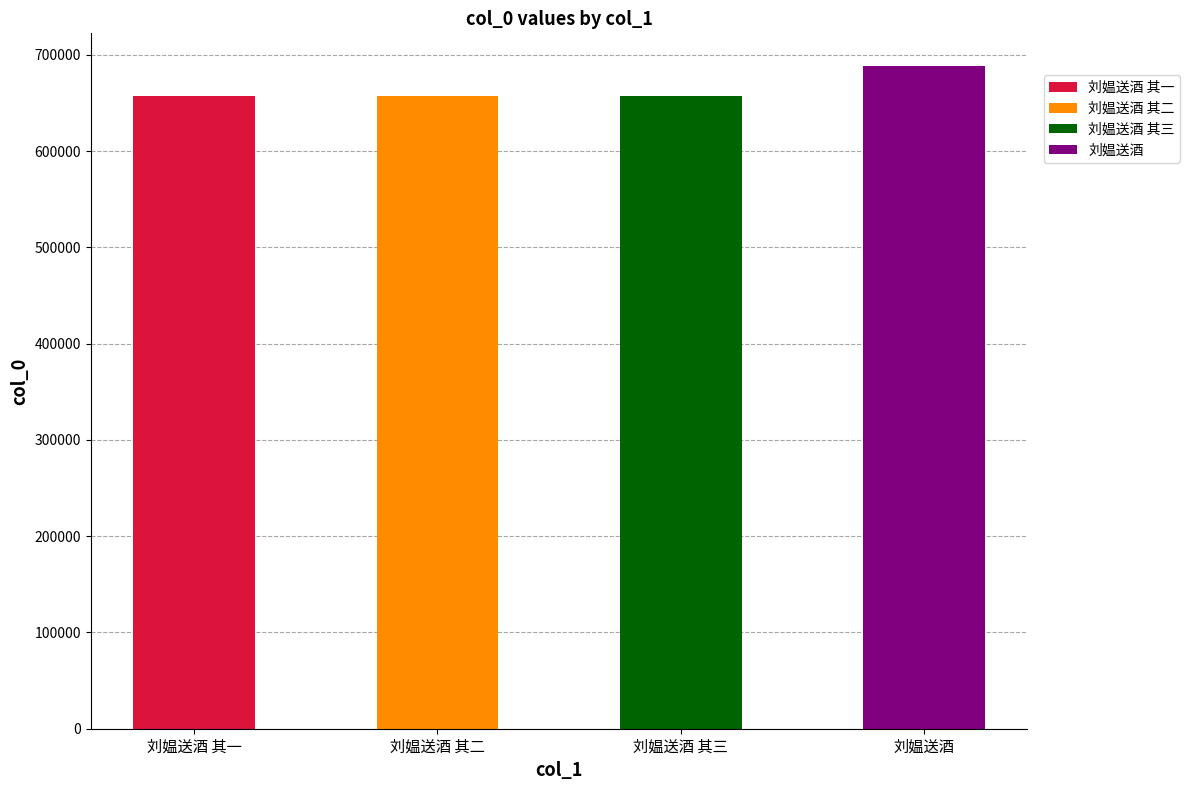

At which label does the data first exceed 657662?

刘媪送酒